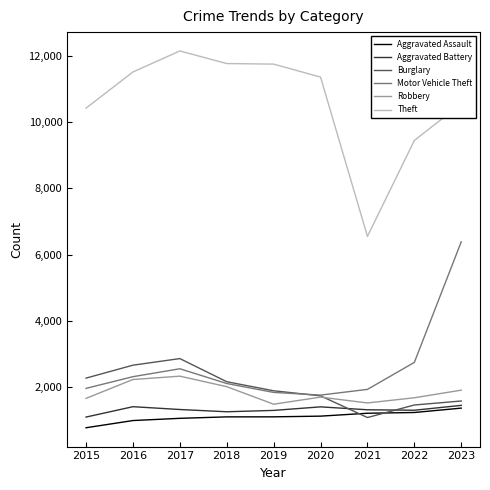

Between 2017 and 2023, which series saw the biggest shift?

Motor Vehicle Theft